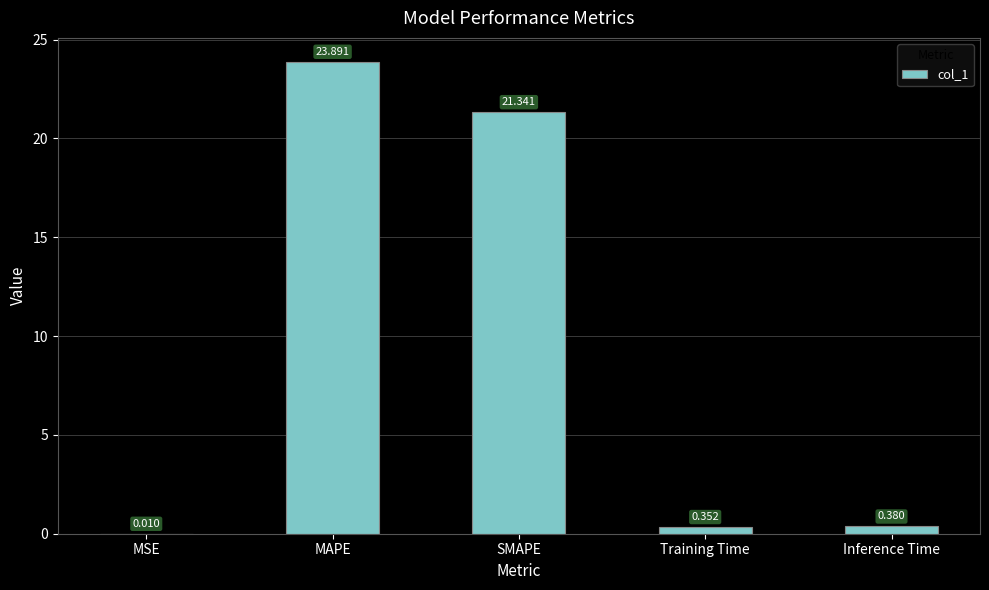

Between MSE and MAPE, which is larger?

MAPE